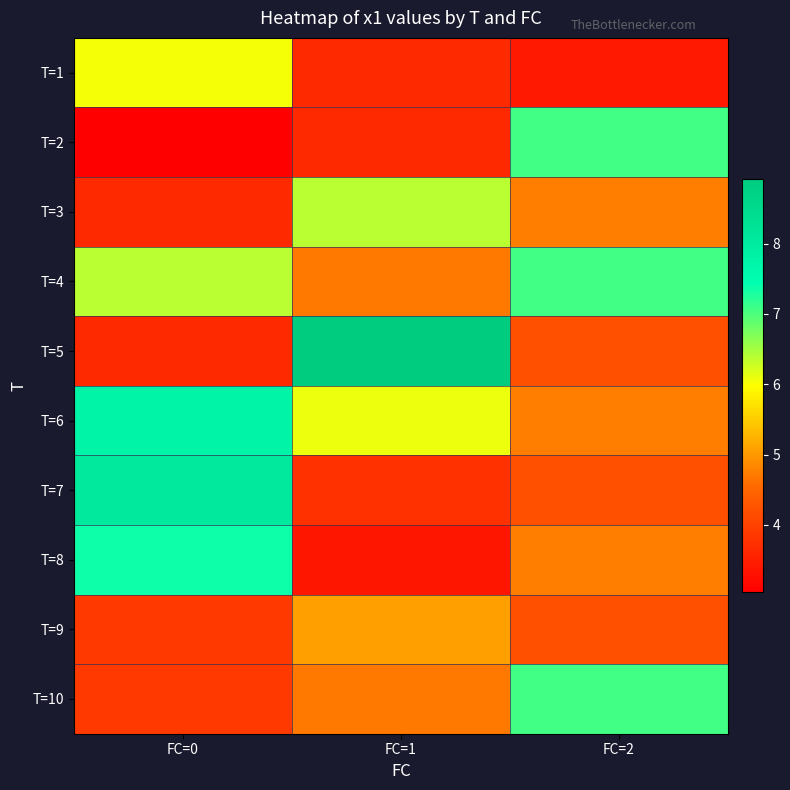

Which category has the lowest value across all series?

FC=0